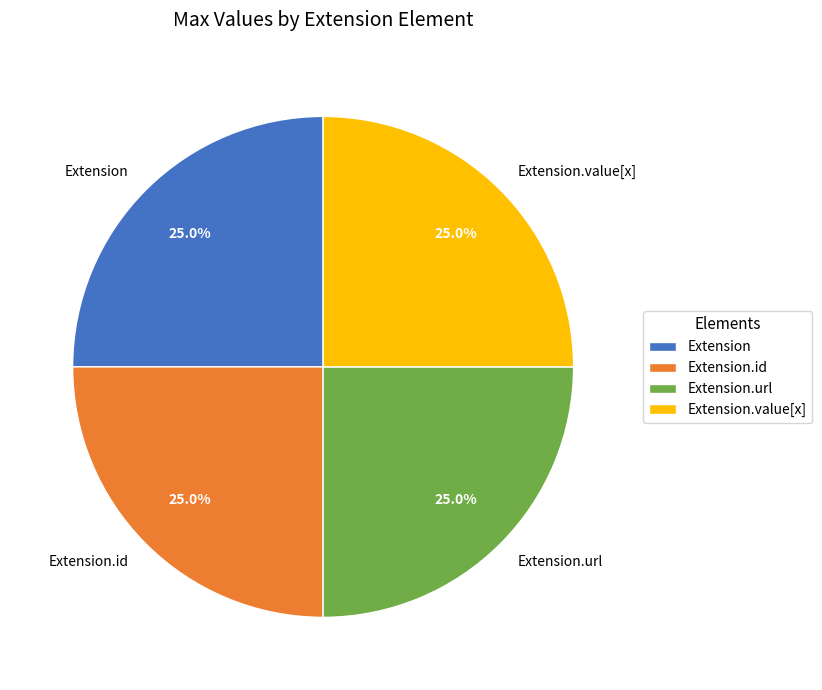

Is there a majority slice in this chart?

No